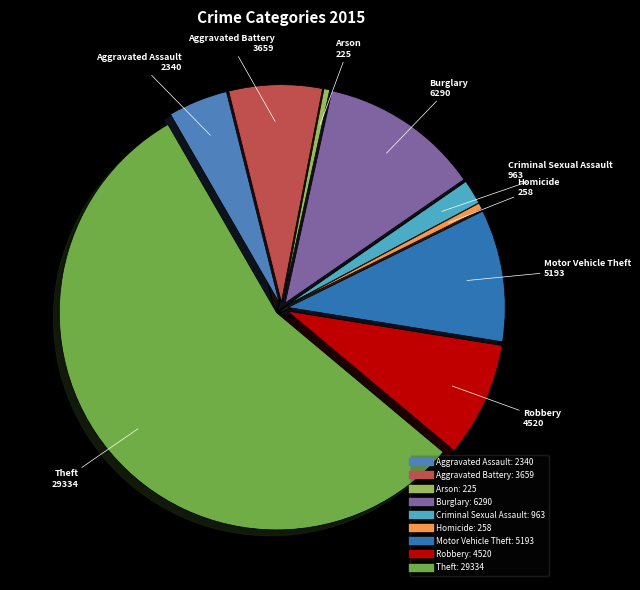

What is the largest slice in the pie chart?

Theft